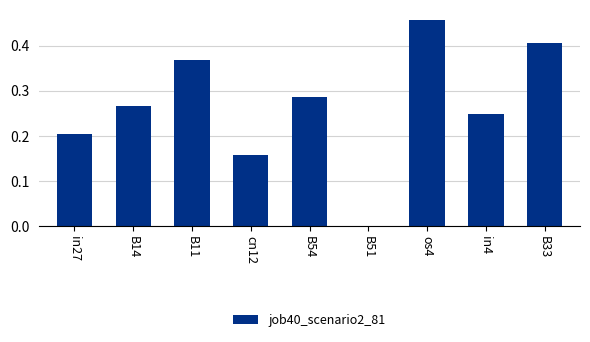

Between B14 and os4, which is larger?

os4